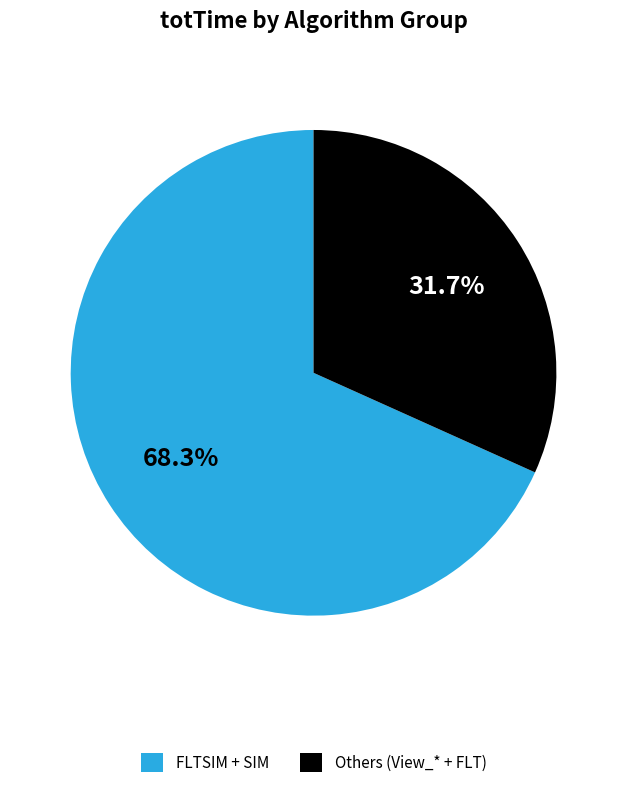

What is the smallest slice in the pie chart?

Others (View_* + FLT)